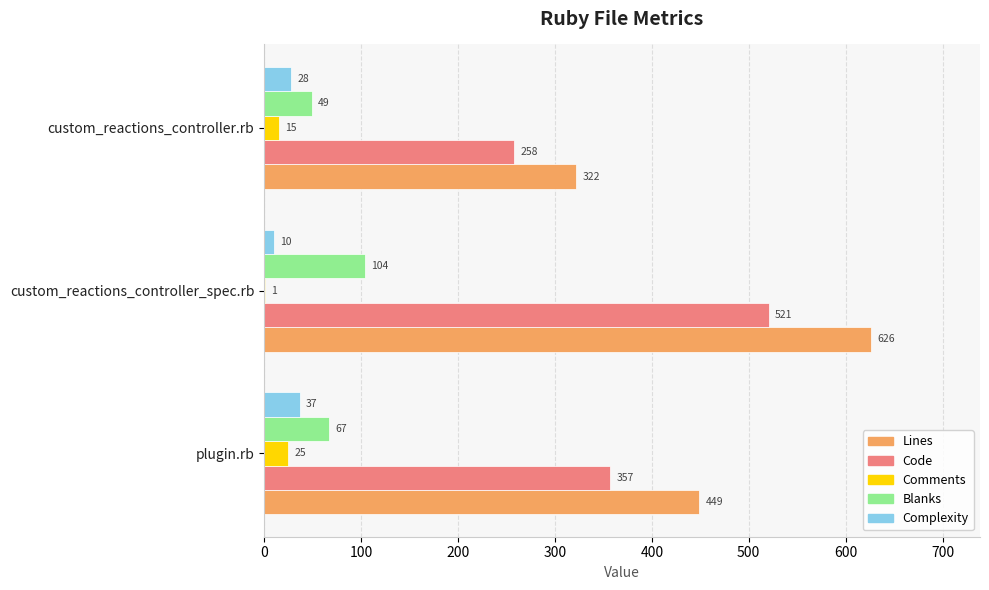

True or false: Code has a value of 258 at custom_reactions_controller.rb.

True